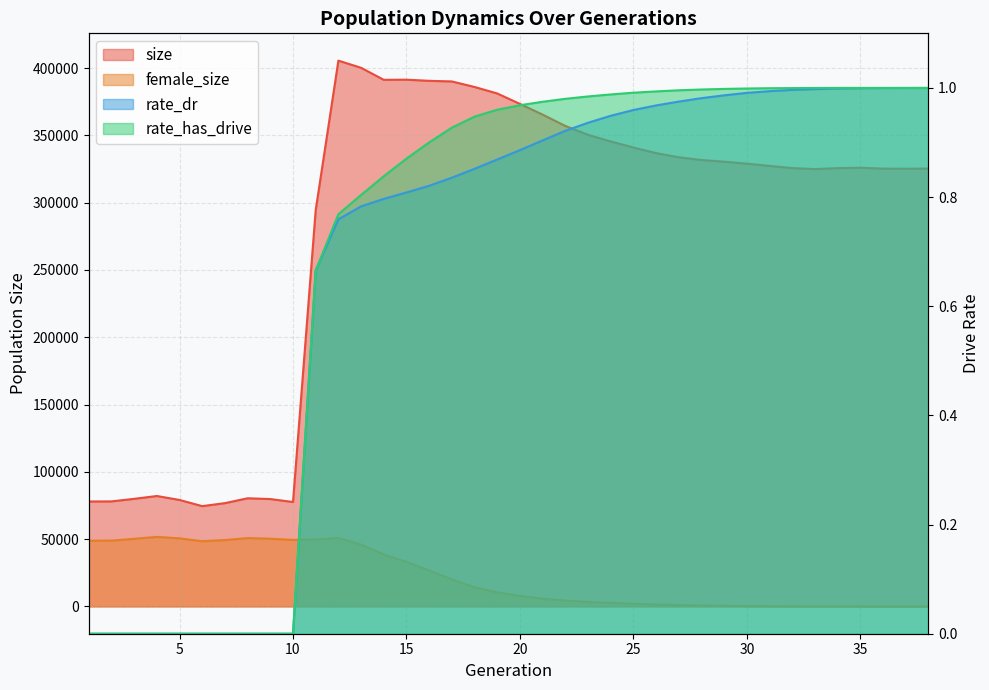

The value of size at 27 is 226719.8. True or false?

False